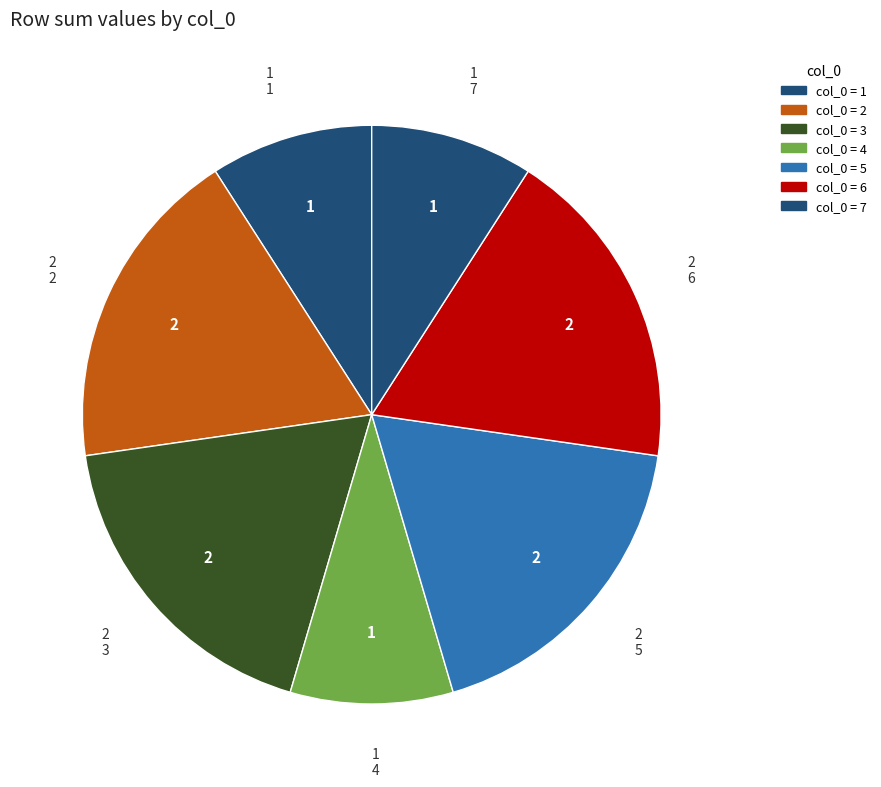

Does 5 account for over 50% of the chart?

No